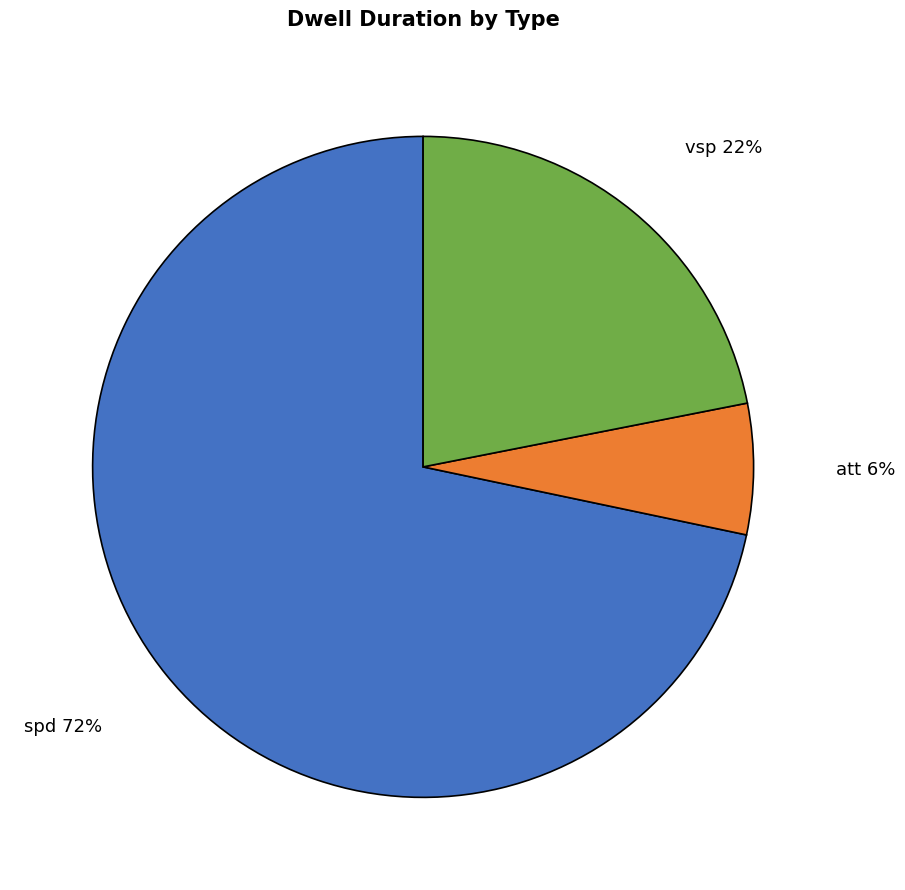

To the nearest percent, what is the average slice percentage?

33%